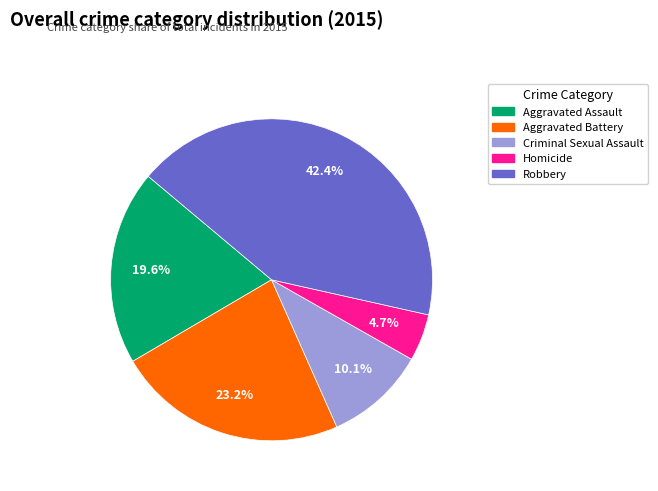

Is there a majority slice in this chart?

No